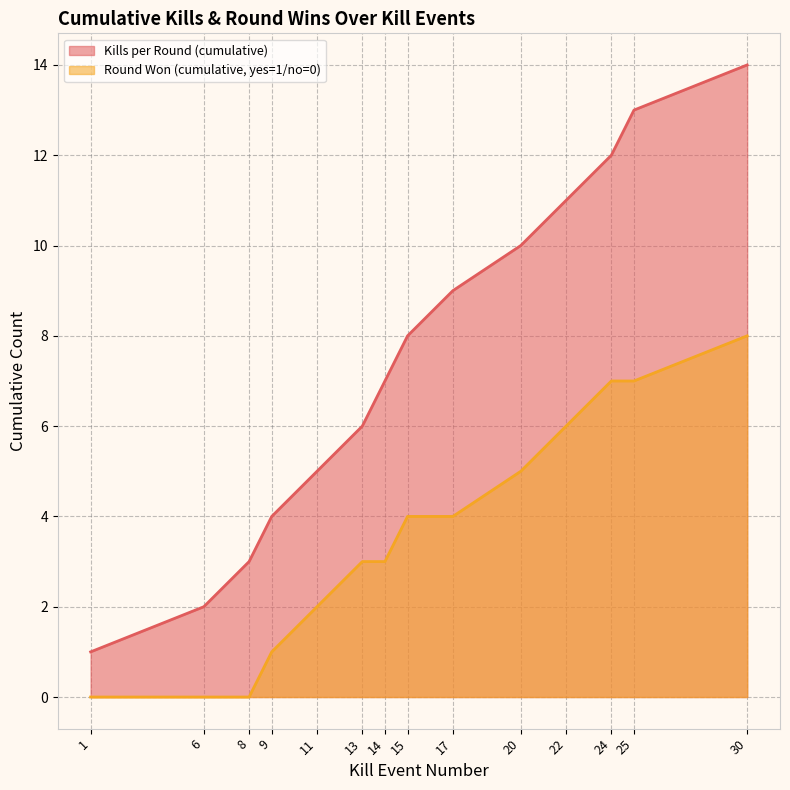

What is the value of the Kills per Round (cumulative) point at the 10th from the left?

10